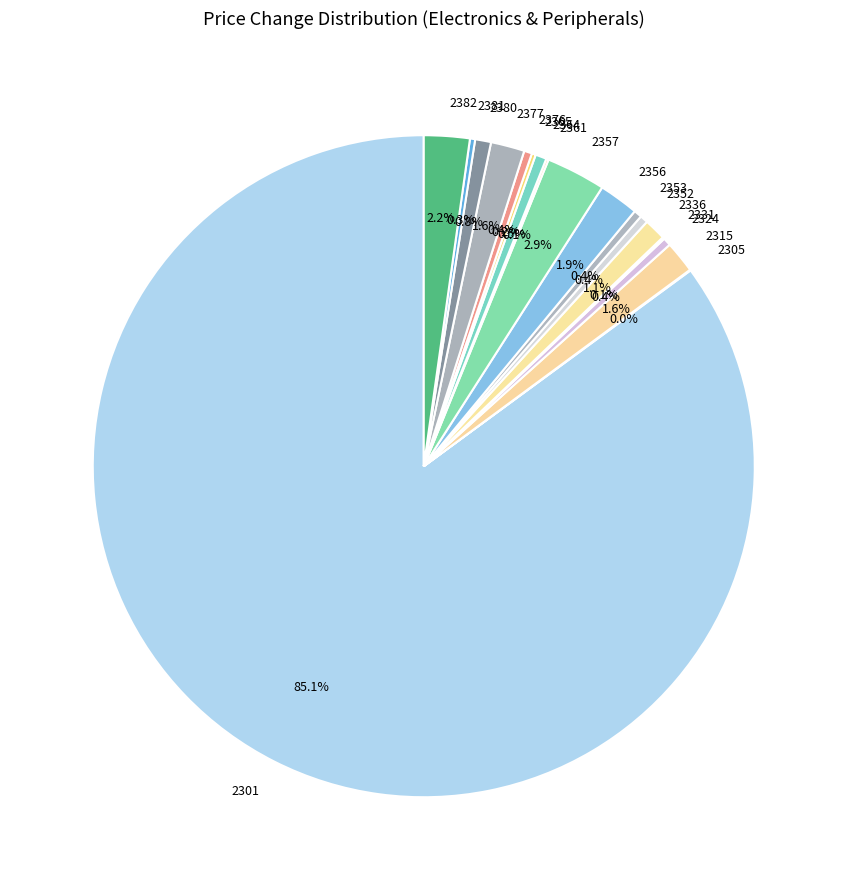

What is the largest slice in the pie chart?

2301